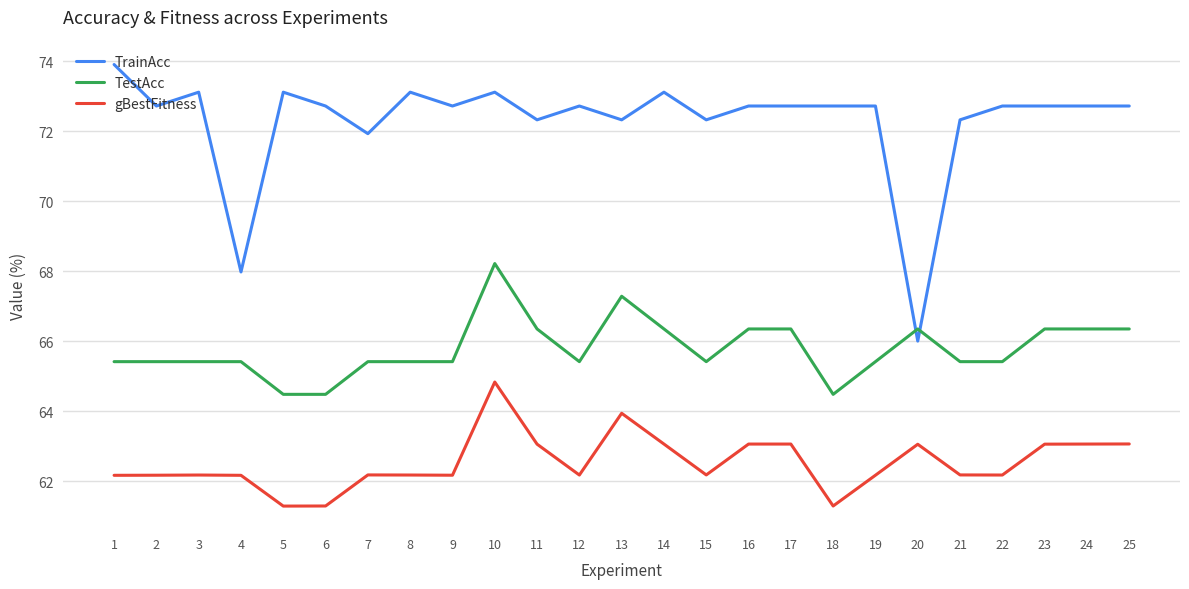

Which series changed the most between 4 and 24?

TrainAcc